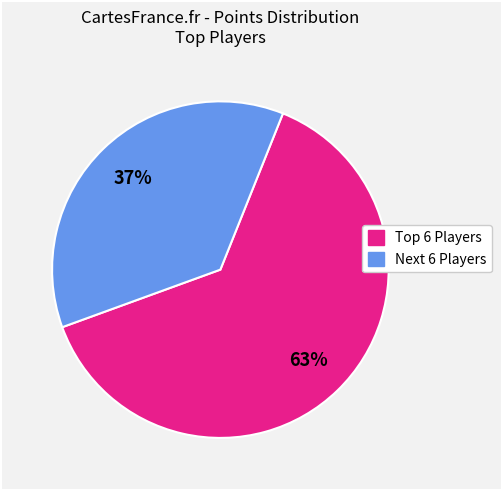

Is there any slice that represents more than half of the pie?

Yes